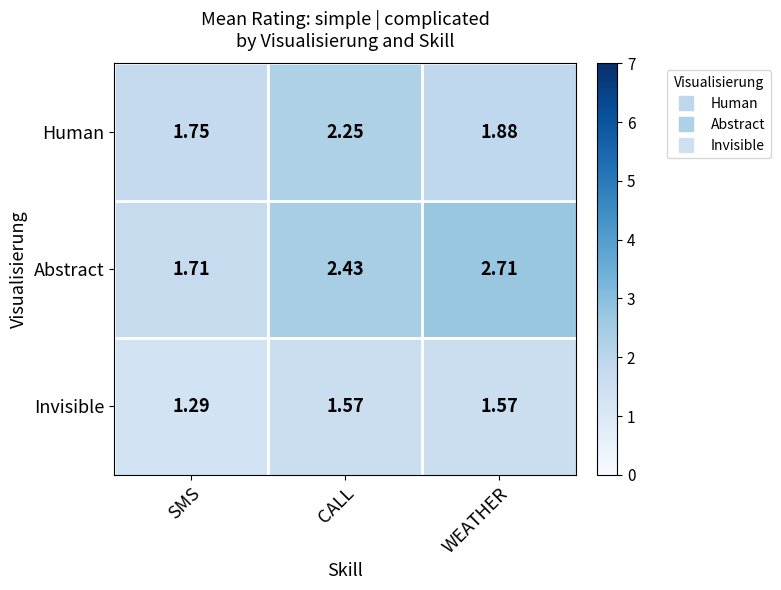

Which series has the widest spread of values?

Abstract